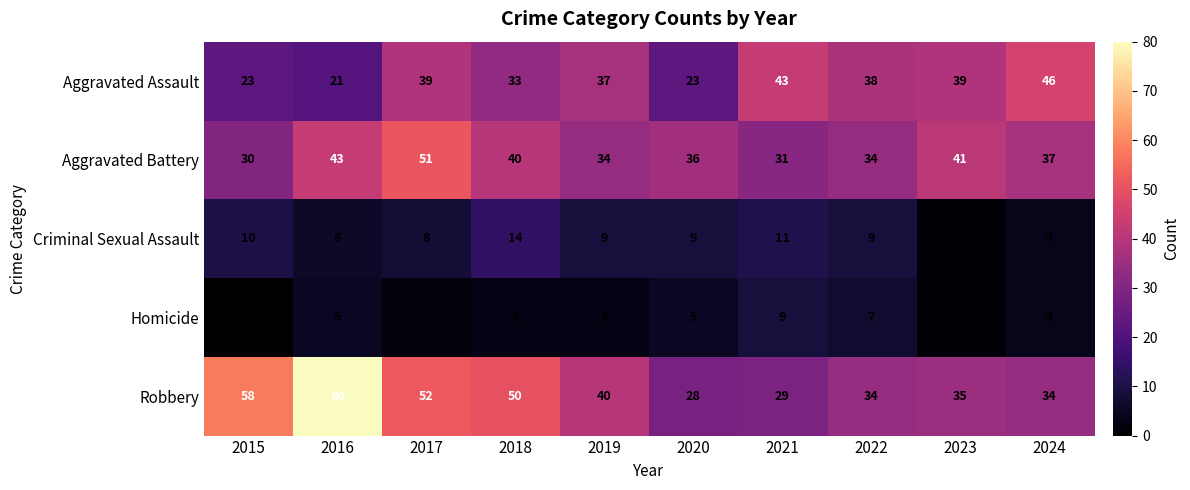

Is it true that Homicide equals 1 at 2023?

True